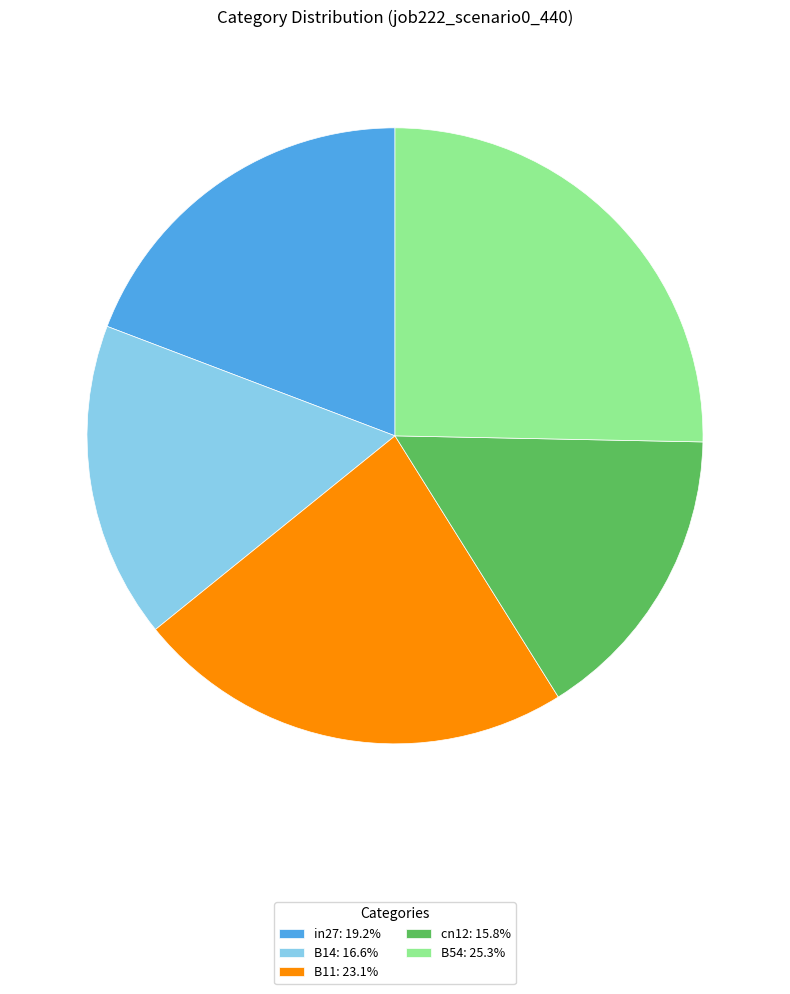

Does B14: 16.6% account for over 50% of the chart?

No